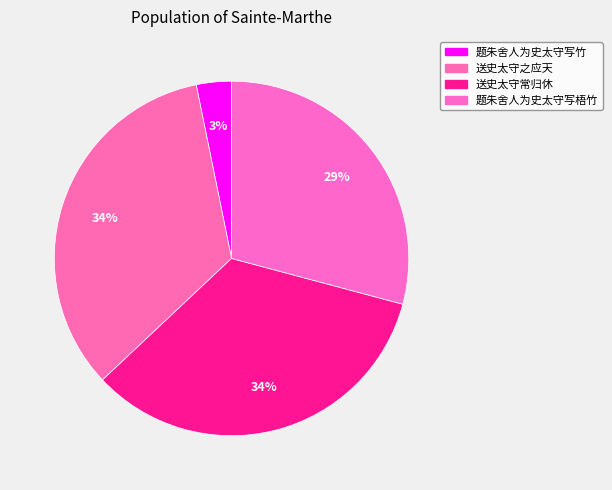

Count the number of slices in the pie.

4